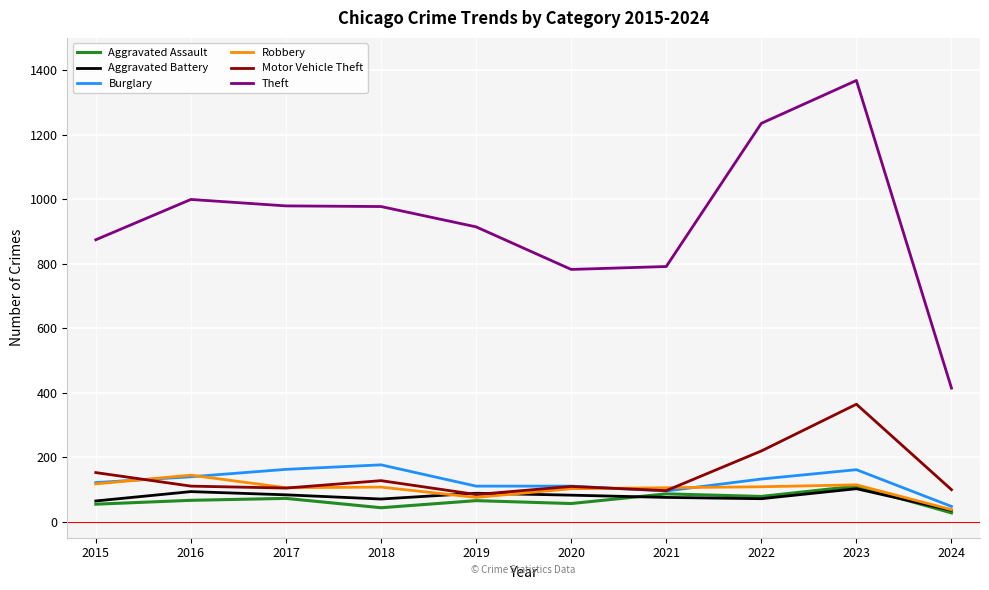

True or false: Aggravated Battery and Theft intersect in this chart.

False